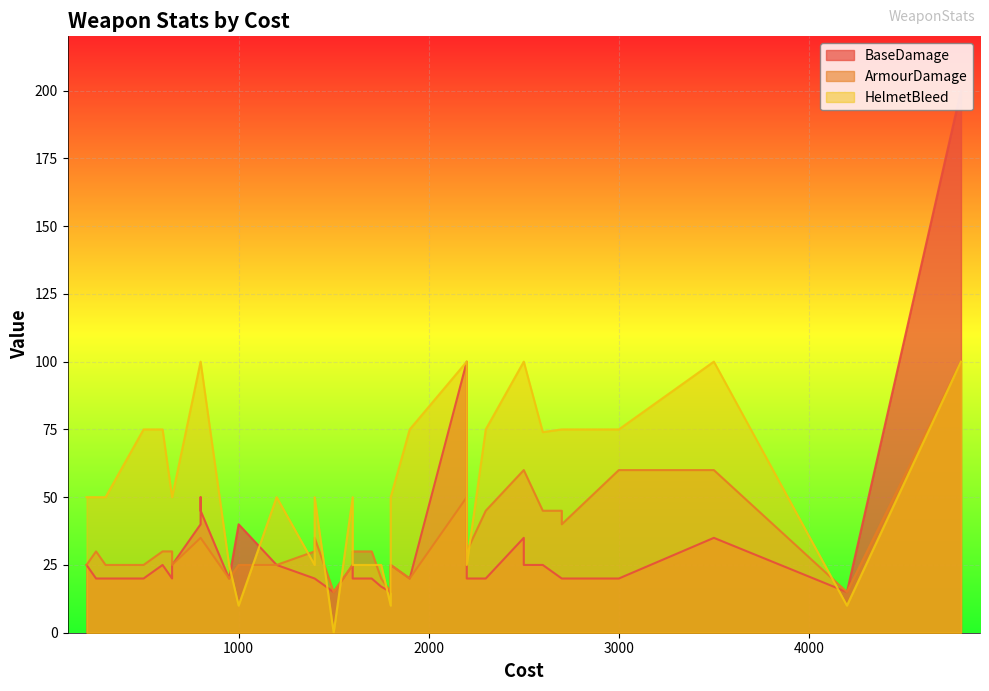

Rank the series by their maximum value, from highest to lowest.

BaseDamage, ArmourDamage, HelmetBleed